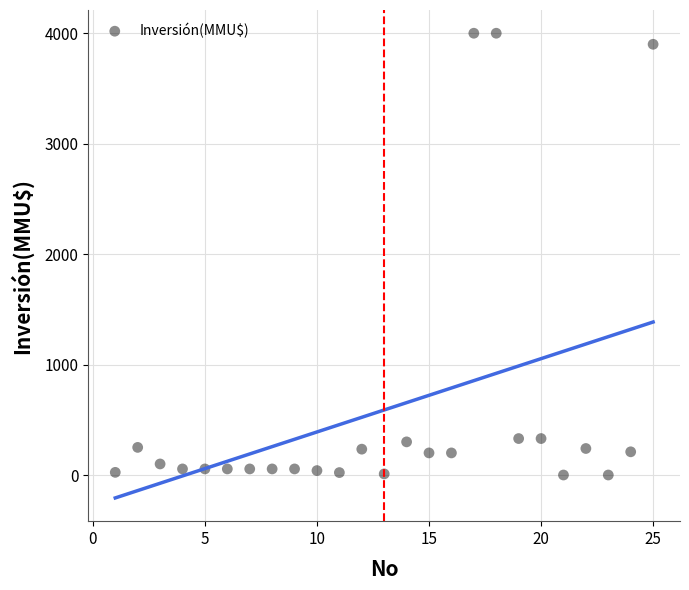

What is the range of Y values (max minus min)?

4000